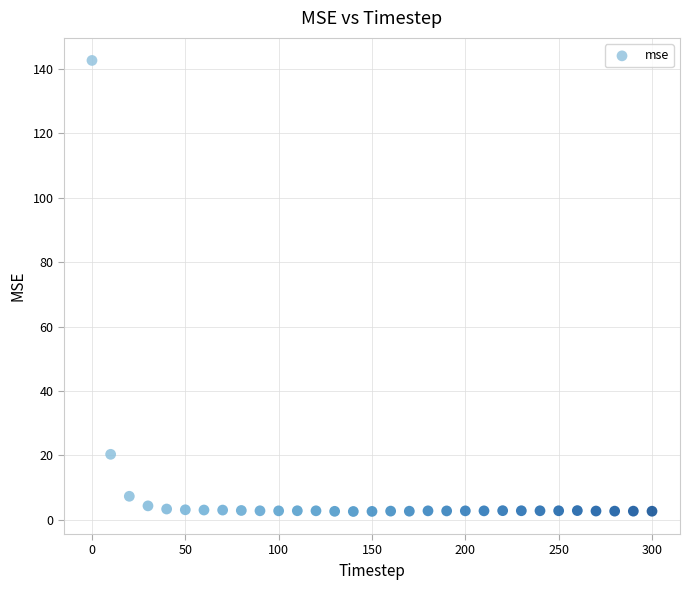

What Y value in the scatter plot is closest to 72?

20.3